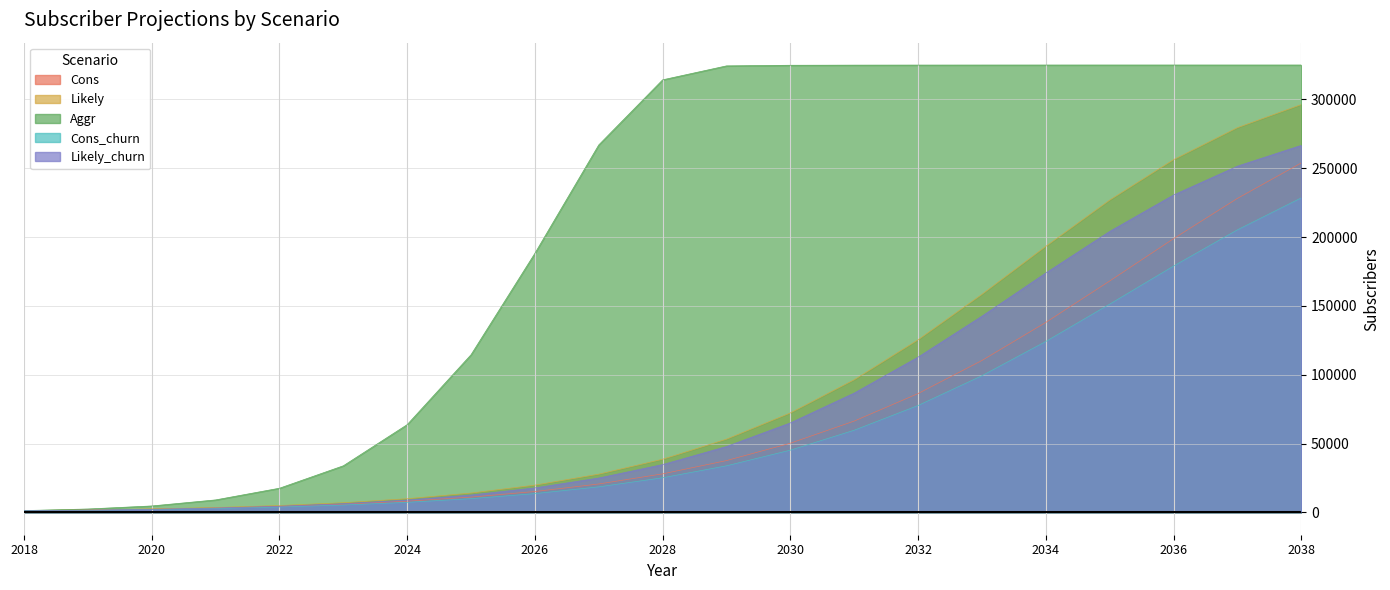

Which series has the largest range (max minus min)?

Aggr